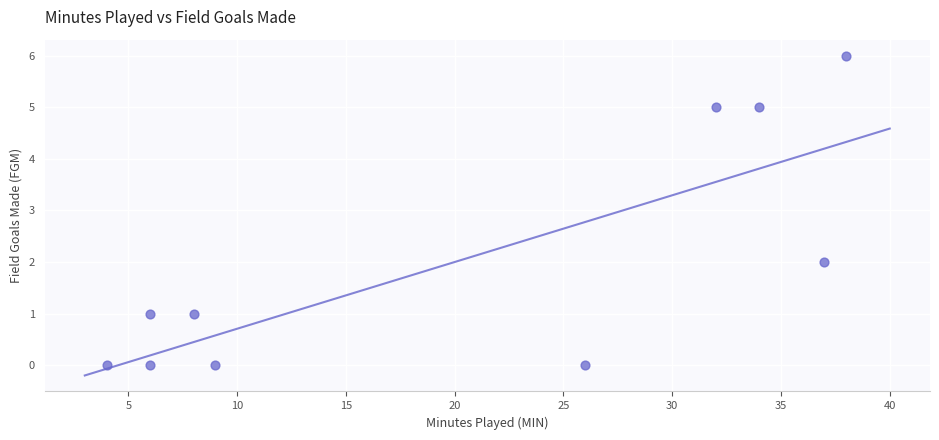

What is the range of Y values (max minus min)?

6